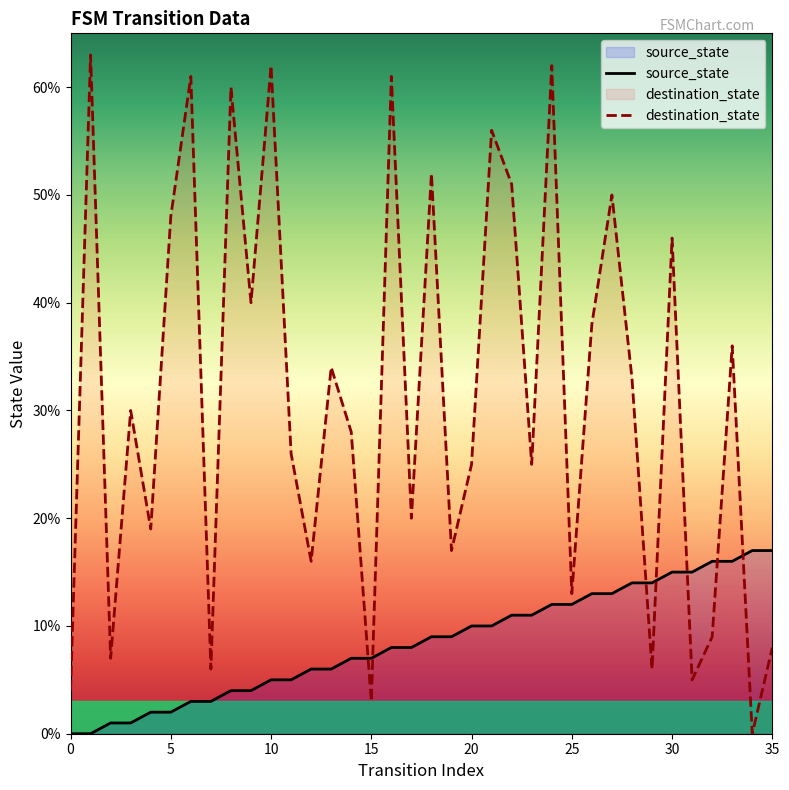

What is the difference between the highest and lowest values at 20?

15